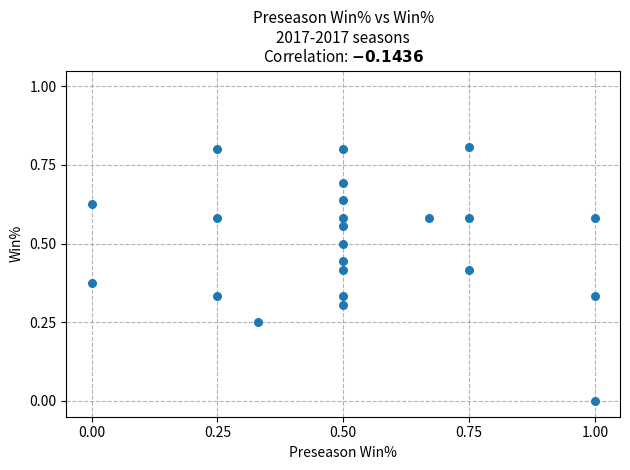

What is the range of X values (max minus min)?

1.0